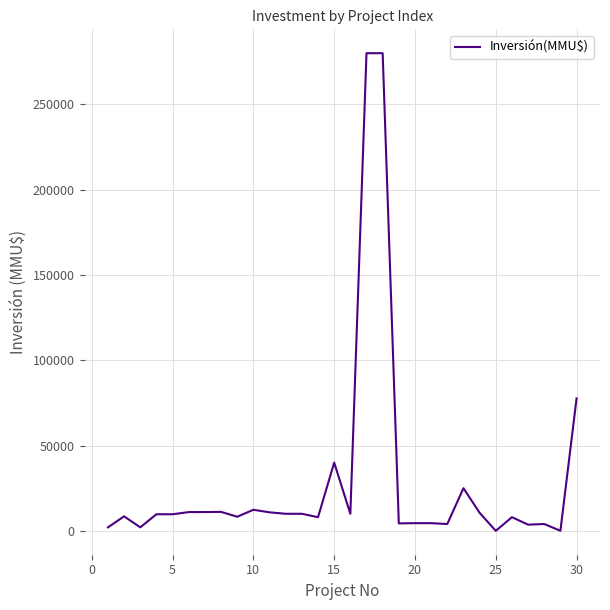

What is the difference between the maximum and minimum values?

280000